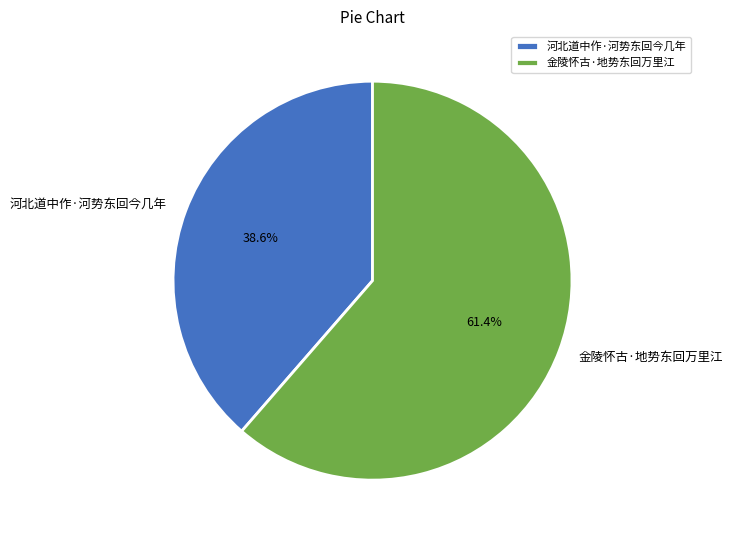

What is the smallest slice in the pie chart?

河北道中作·河势东回今几年